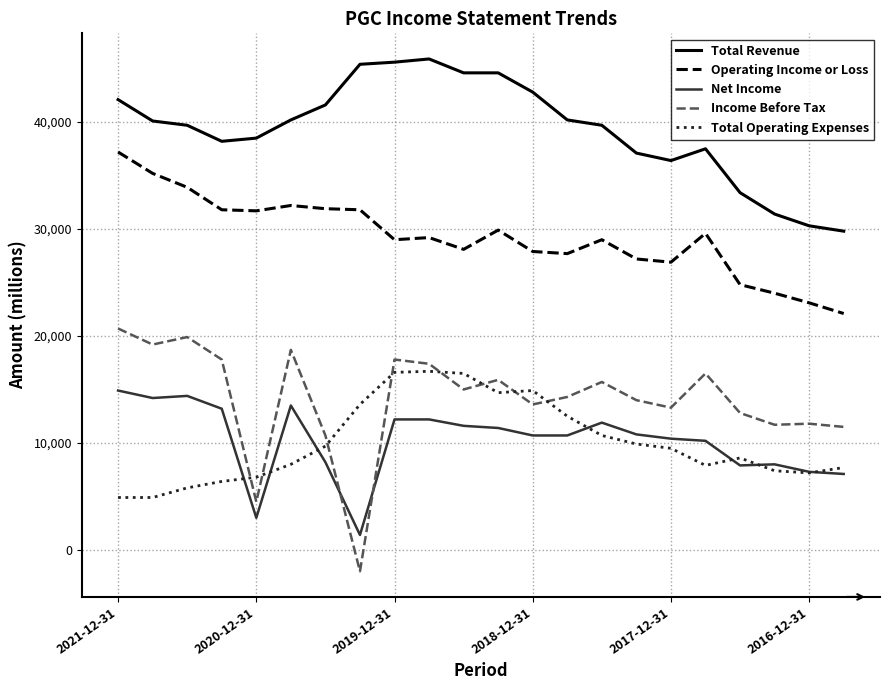

What is the greatest value displayed?

45900